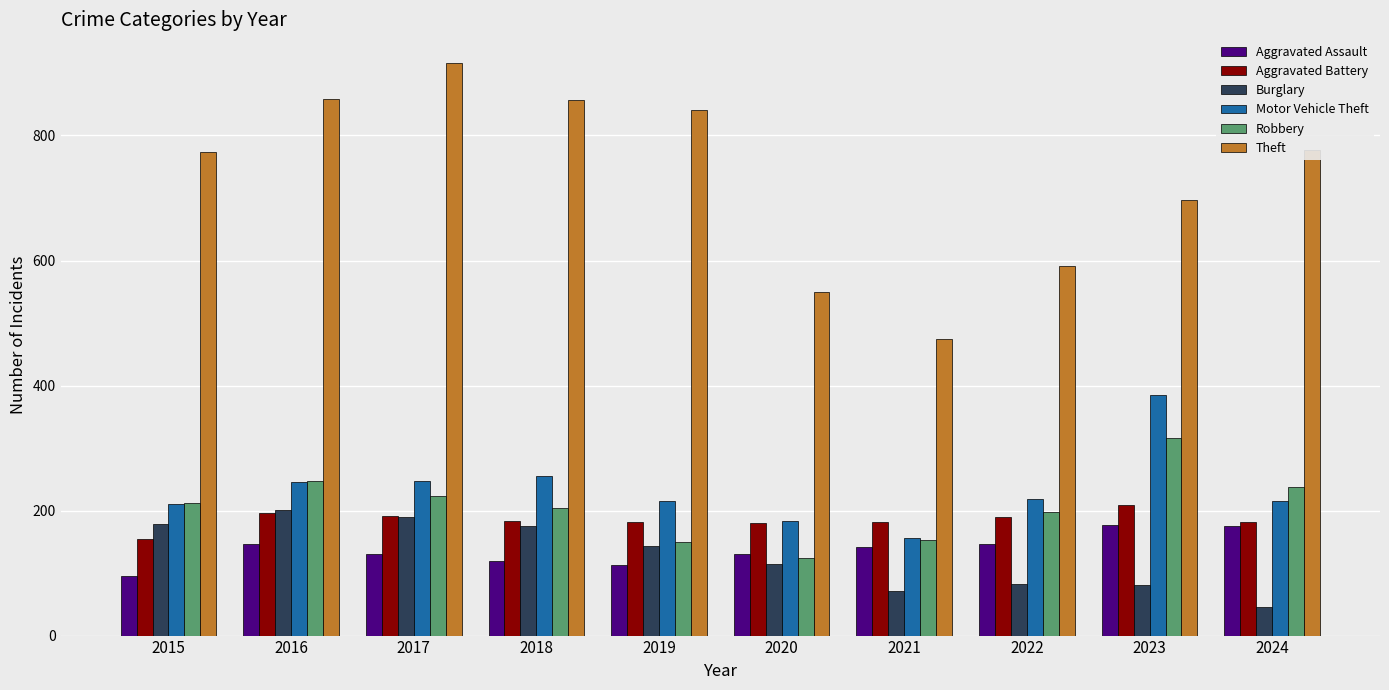

Which category has the lowest value across all series?

2024